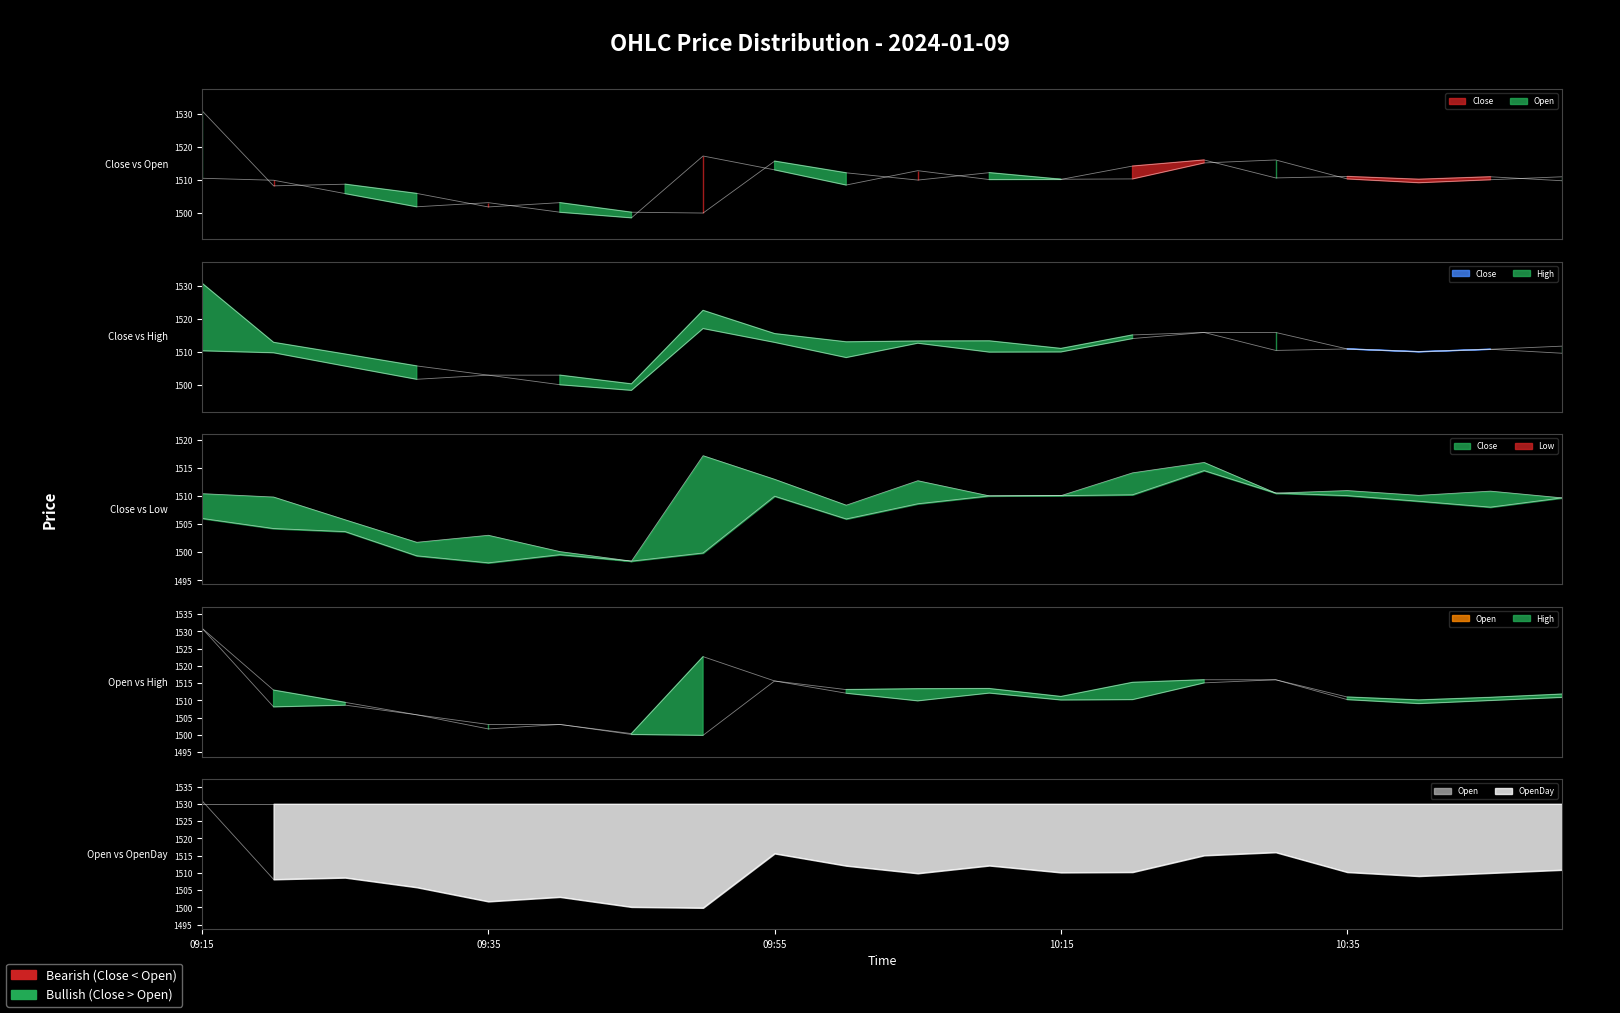

What is the label of the 16th point from the right?

09:35